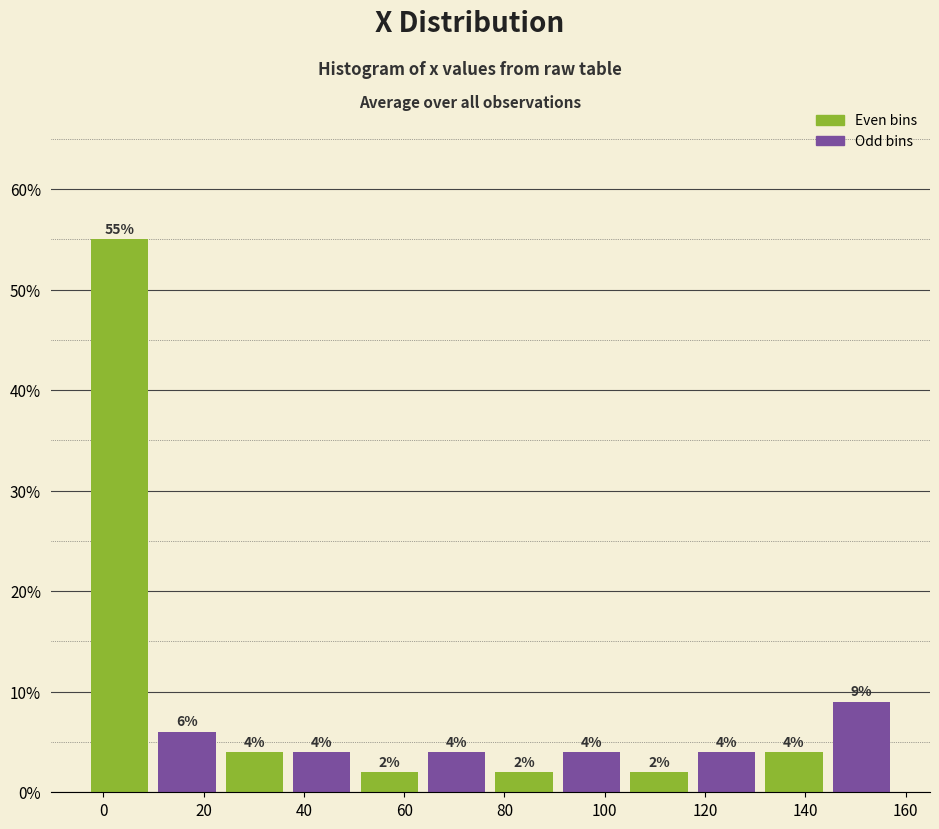

Reading left to right, list every bar in this chart as the range it spans on the x-axis followed by its height. The bar edges are not printed on the chart, so give them approximately, as read against the axis.

-4 to 10: 55
10 to 24: 6
24 to 36: 4
36 to 50: 4
50 to 64: 2
64 to 78: 4
78 to 90: 2
90 to 104: 4
104 to 118: 2
118 to 132: 4
132 to 144: 4
144 to 158: 9